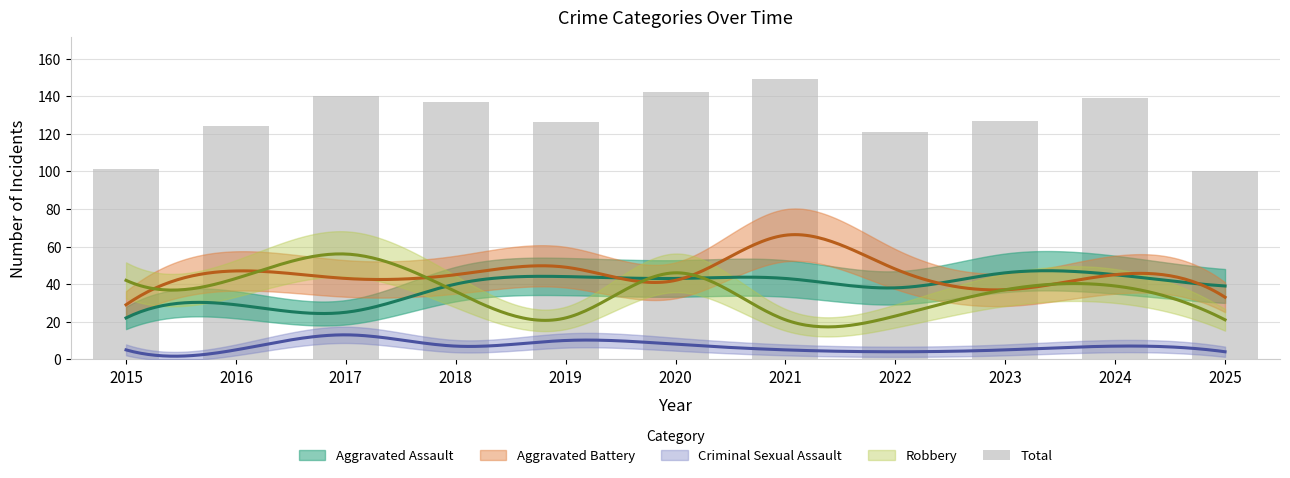

List the labels in order of value, largest first.

2021, 2020, 2017, 2024, 2018, 2023, 2019, 2016, 2022, 2015, 2025